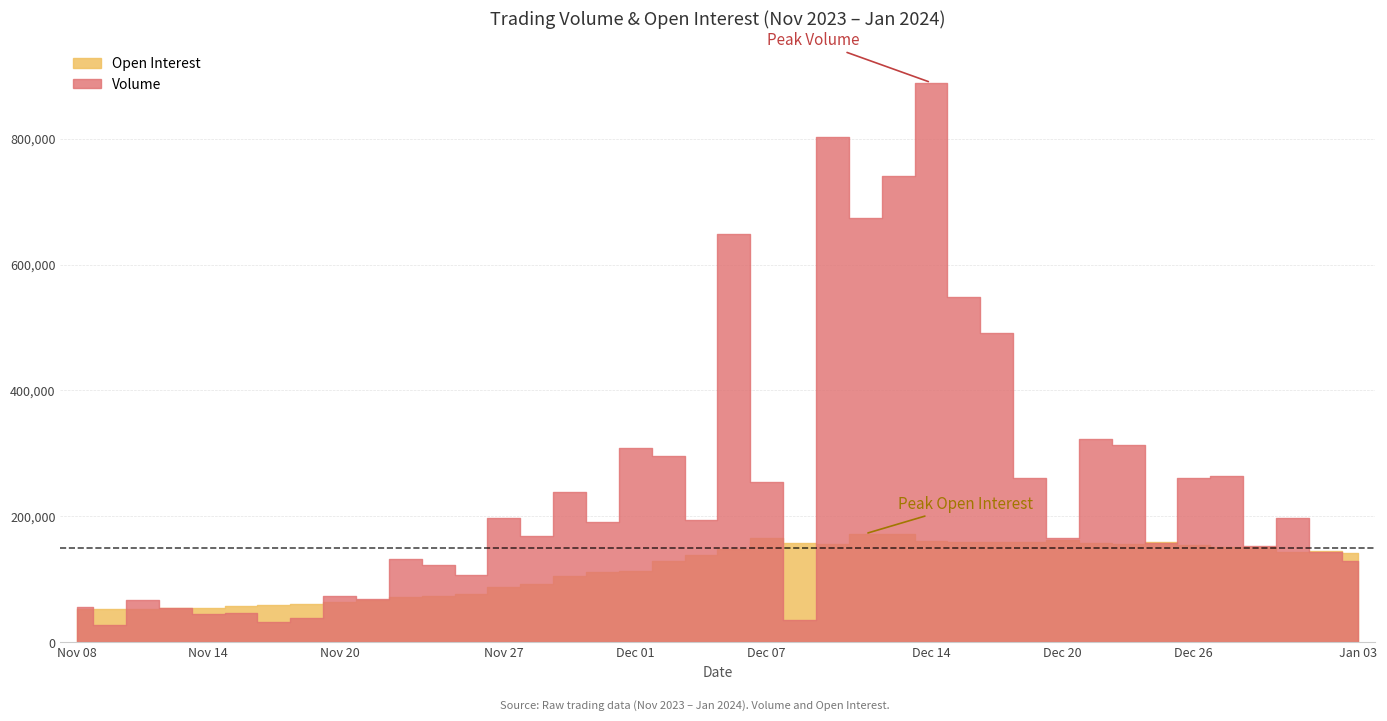

How many data points in Volume are above 190463?

19